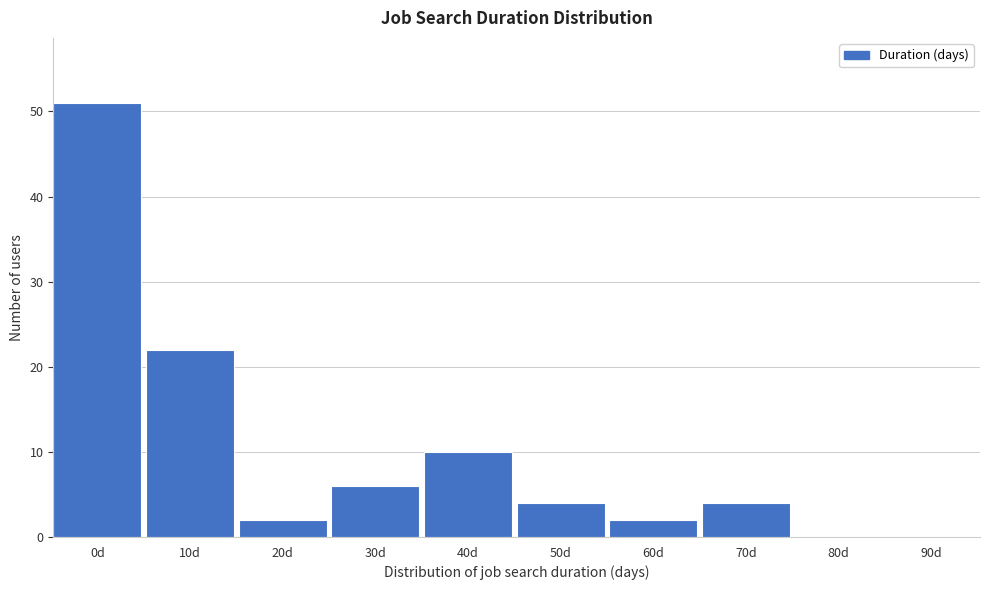

Reading left to right, transcribe all the data shown in this chart.

0d=51	10d=22	20d=2	30d=6	40d=10	50d=4	60d=2	70d=4	80d=0	90d=0